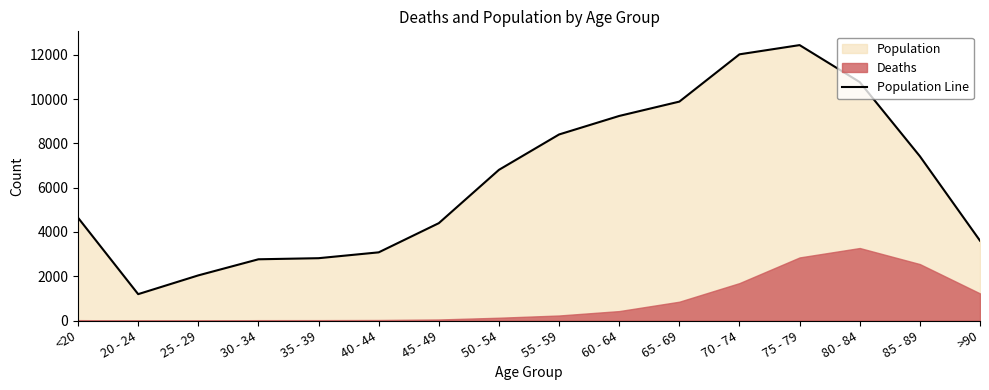

What is the approximate value at 70 - 74?

12018